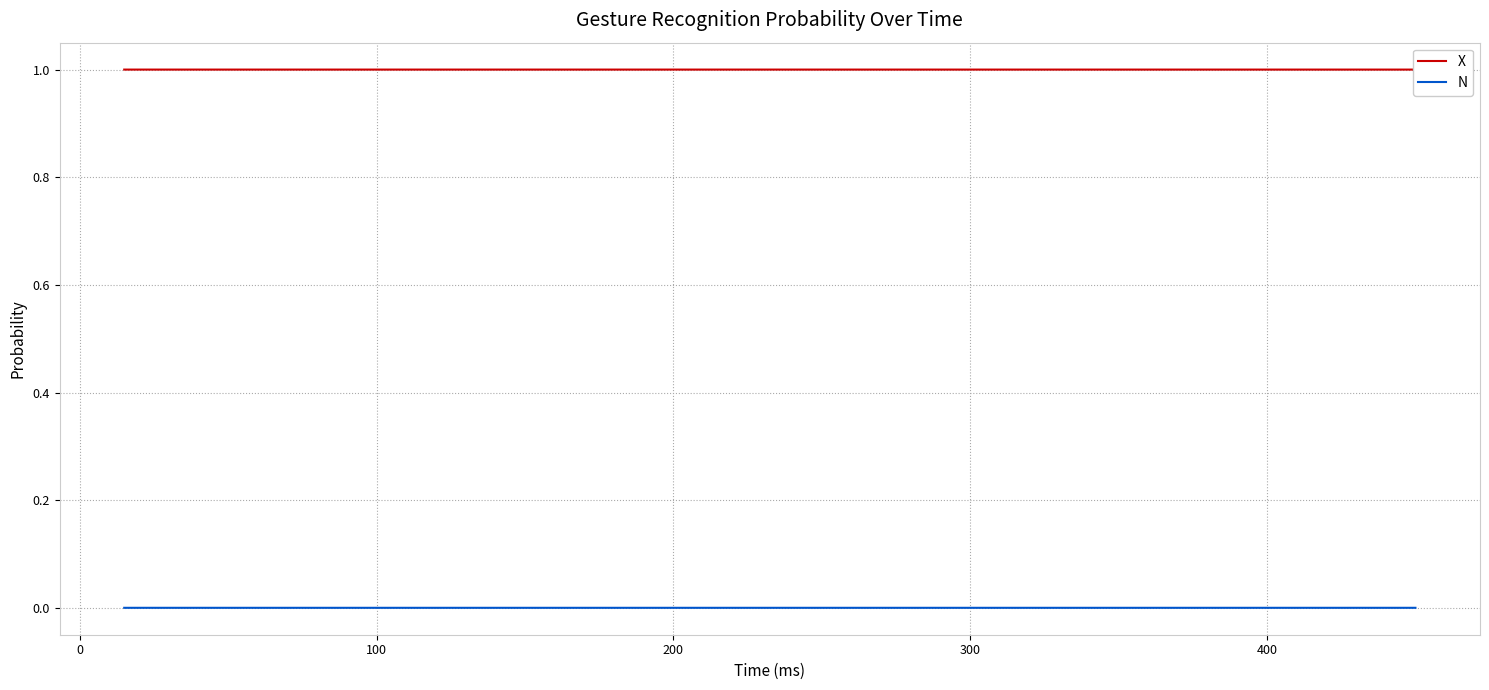

Rank the series by their average value, from highest to lowest.

X, N